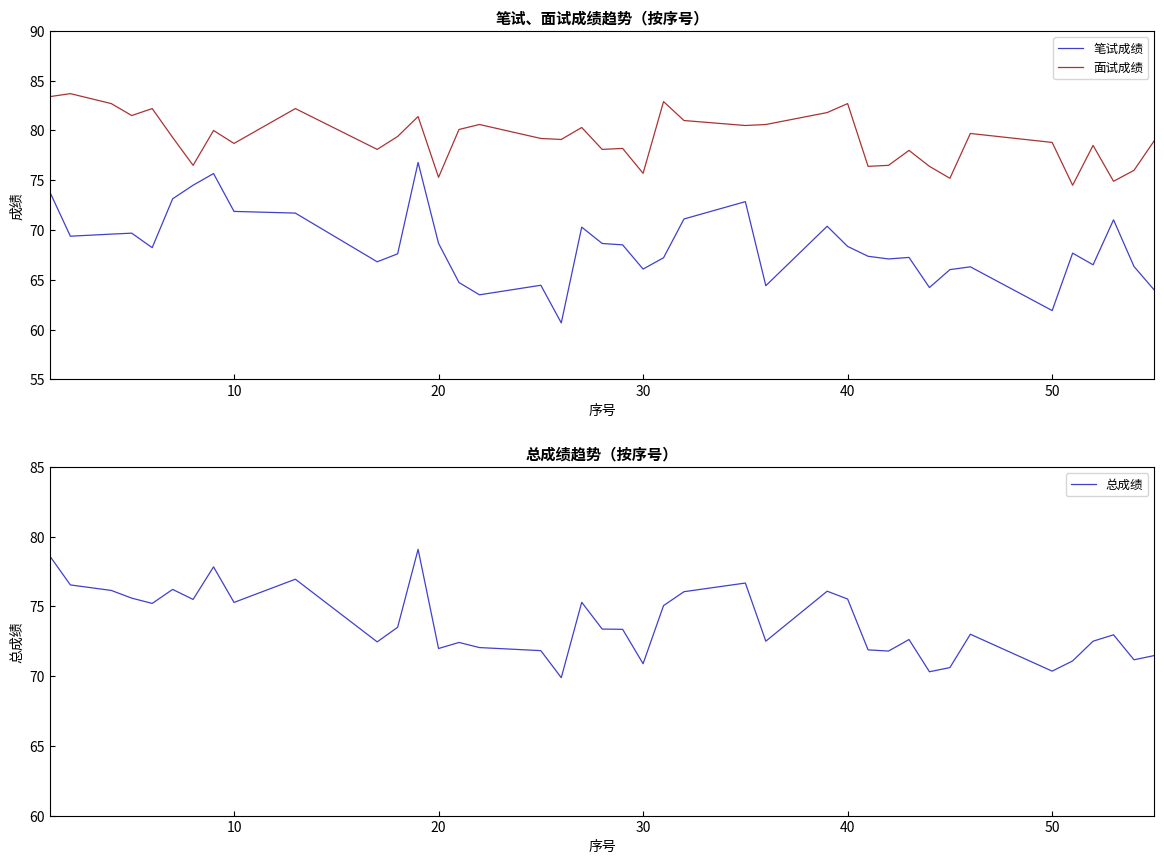

How many series are shown in this chart?

3